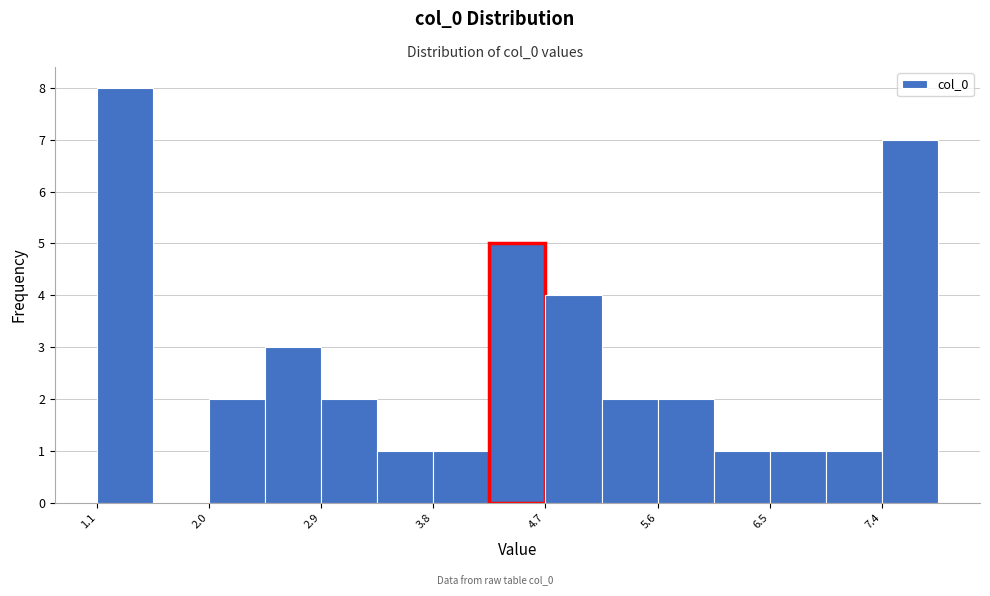

What is the height of the bar covering 6.1 to 6.5 on the x-axis? Neither the bar edges nor the heights are printed on the chart, so give them approximately, as read against the axes.

1